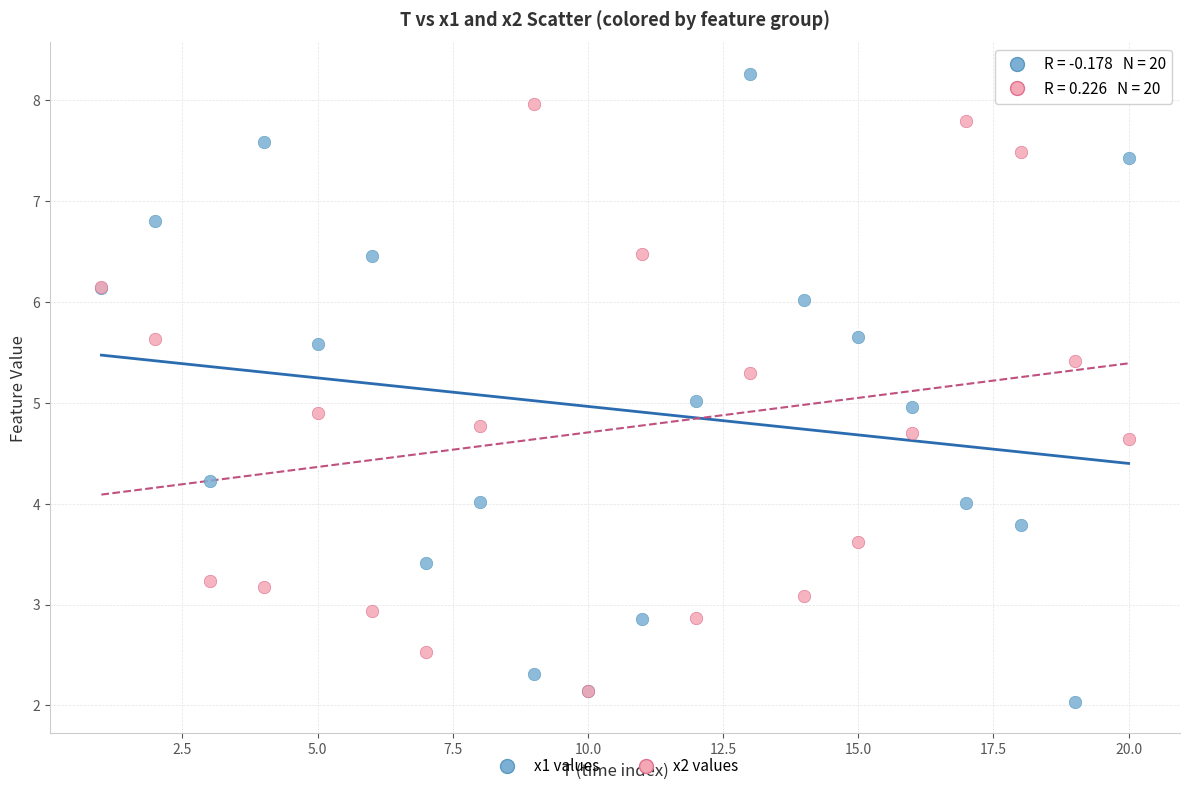

What are all the series names shown in the legend?

x1 values, x2 values